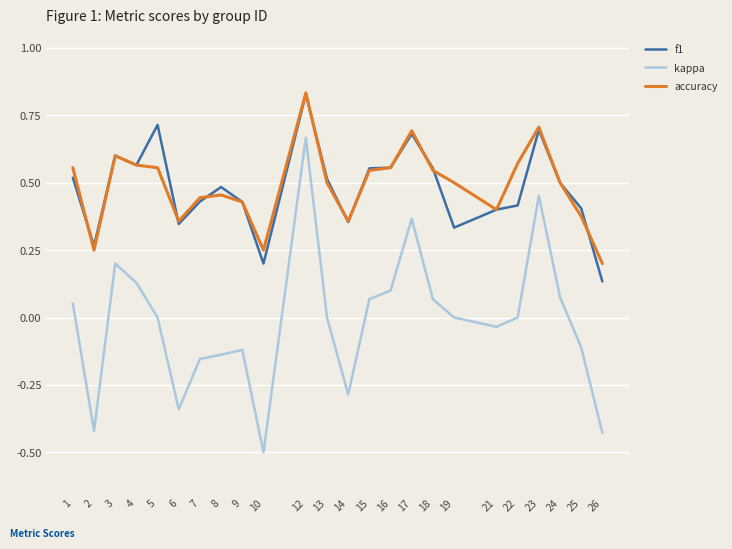

Which series changed the most between 6 and 19?

kappa